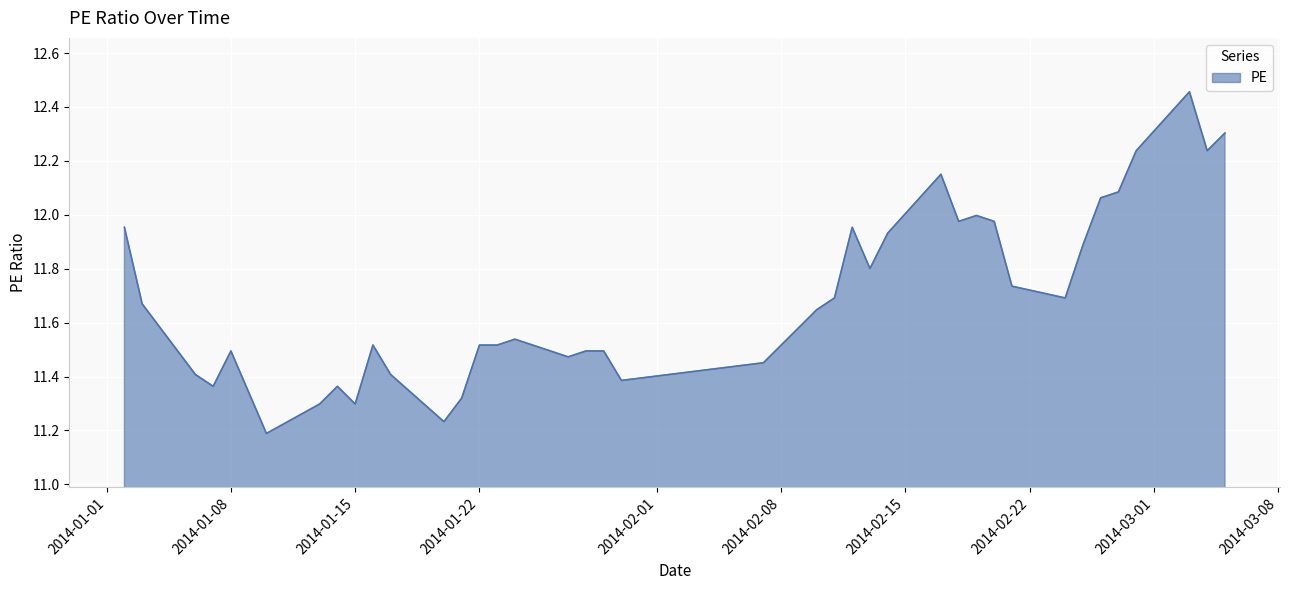

What is the difference between the maximum and minimum values?

1.3